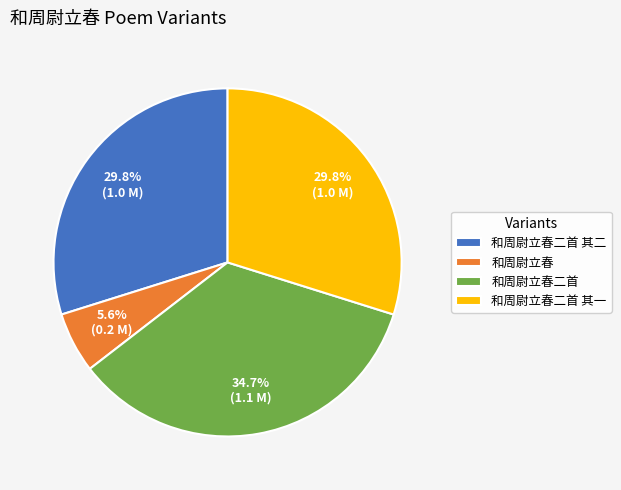

Which has a higher value, 和周尉立春二首 其二 or 和周尉立春?

和周尉立春二首 其二